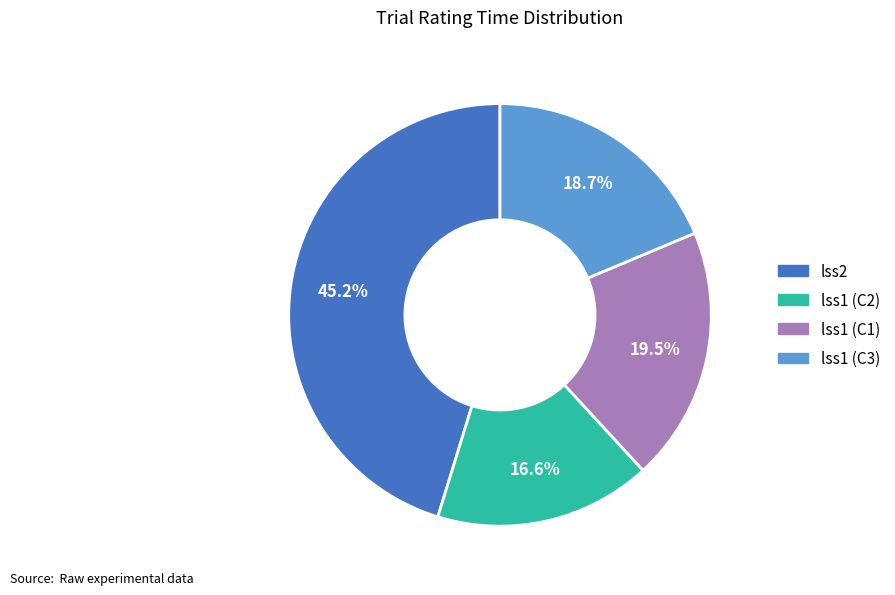

To the nearest percent, what is the average slice percentage?

25%